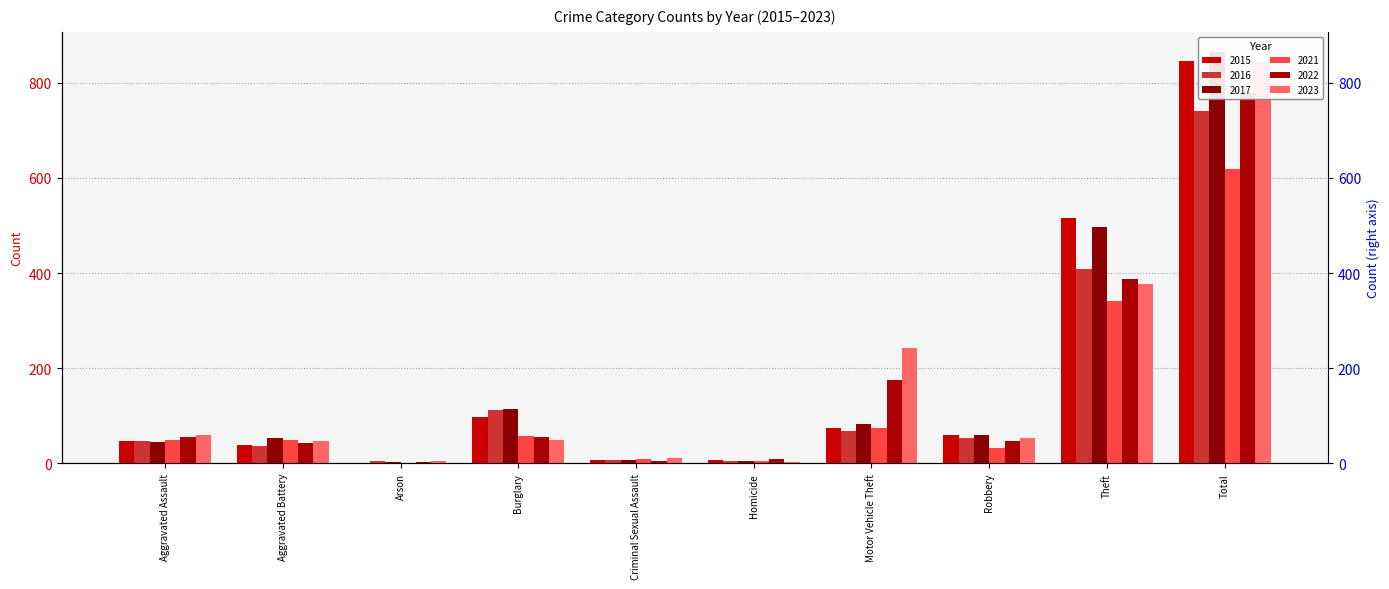

True or false: 2015 has a value of 29 at Motor Vehicle Theft.

False